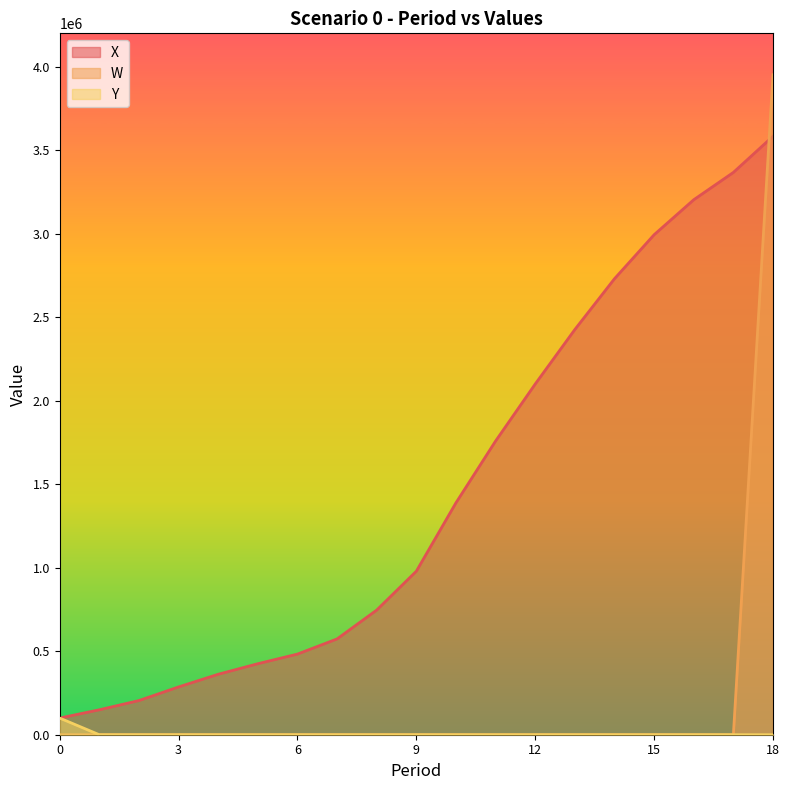

At which category is the sum across all series the highest?

18